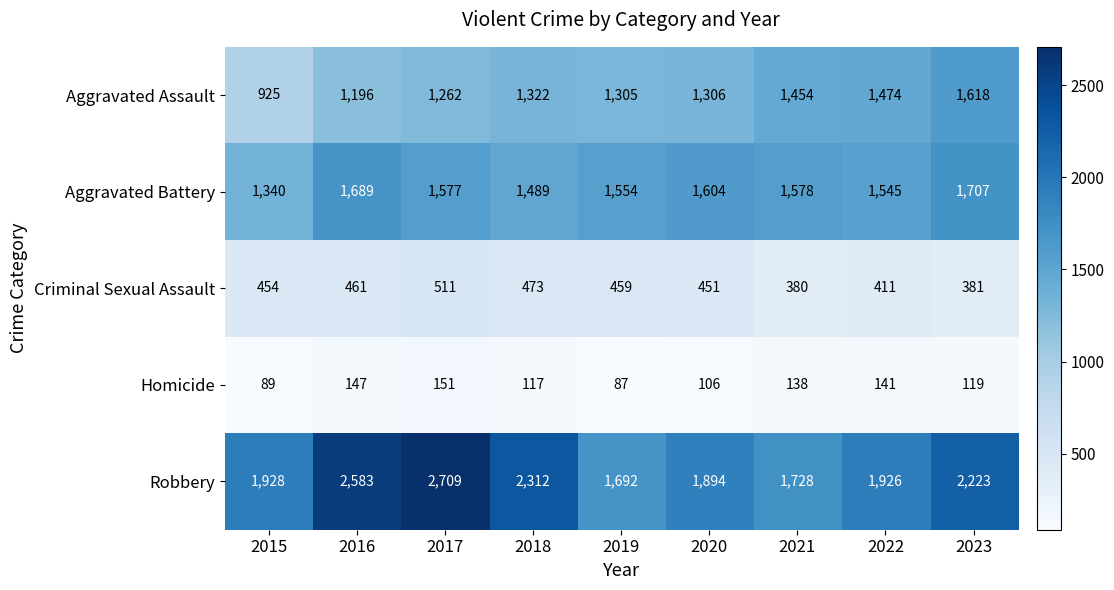

True or false: Criminal Sexual Assault has a value of 613 at 2021.

False